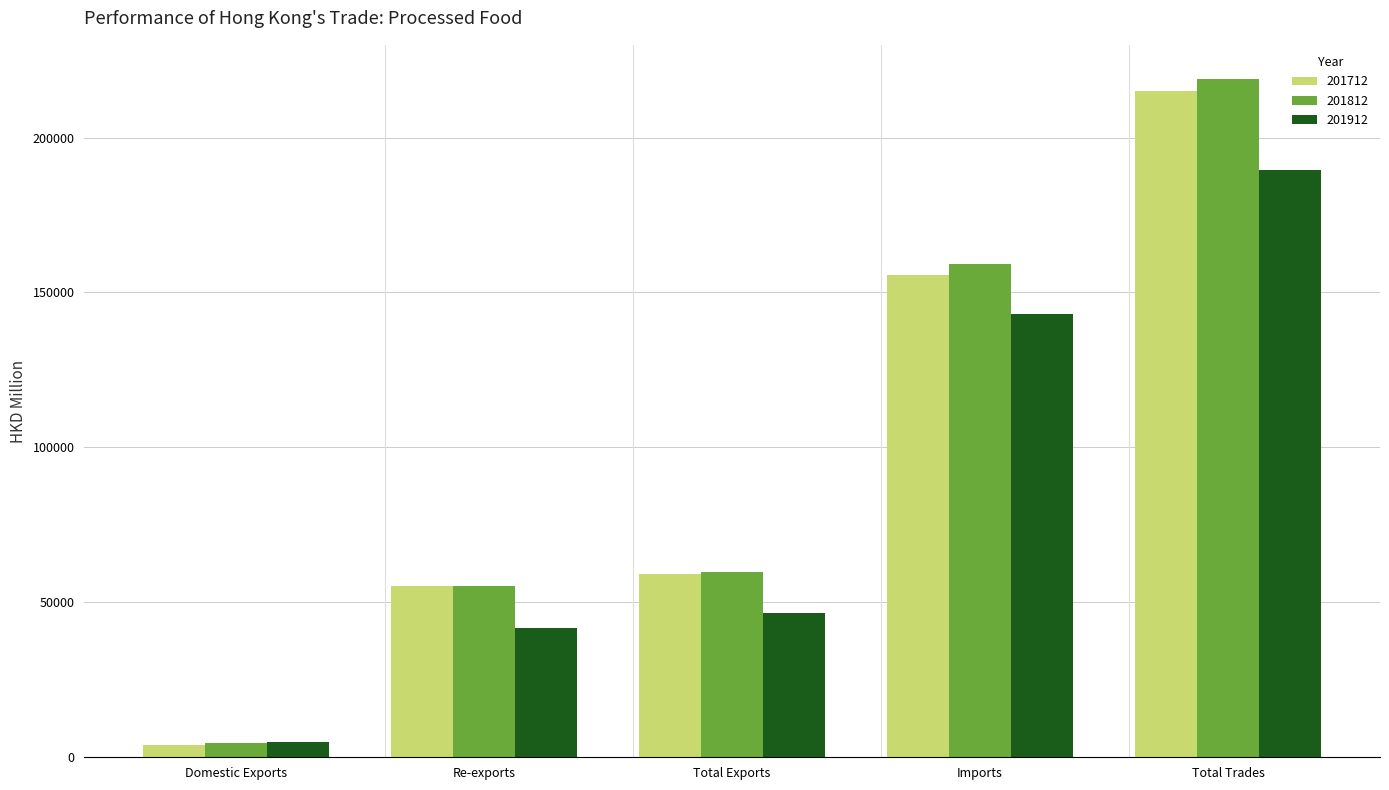

What position from the right is Total Exports?

3